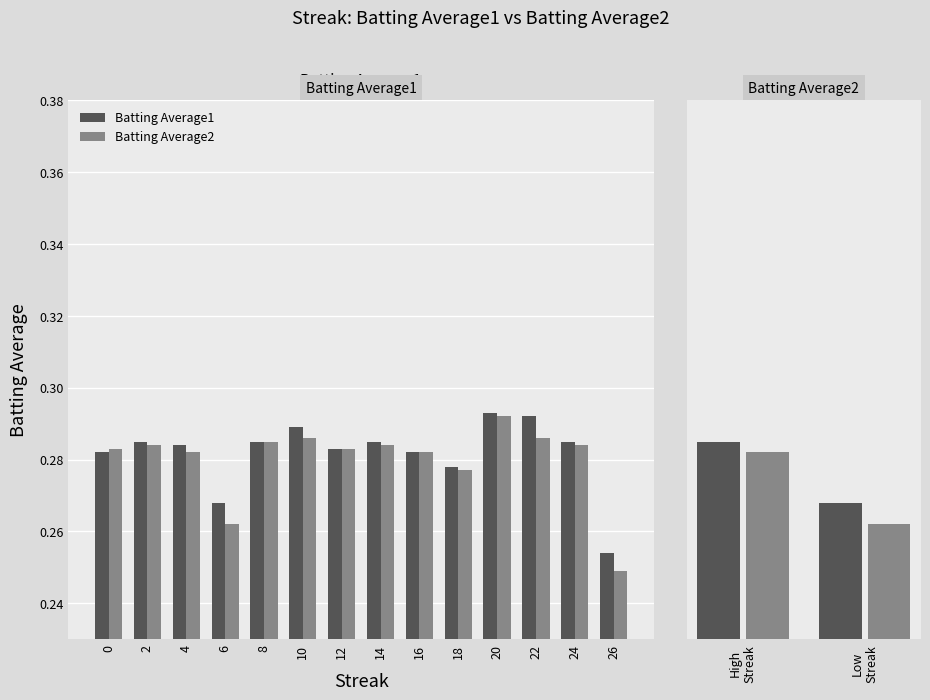

Is it true that Batting Average1 equals 0.5 at High Streak?

False